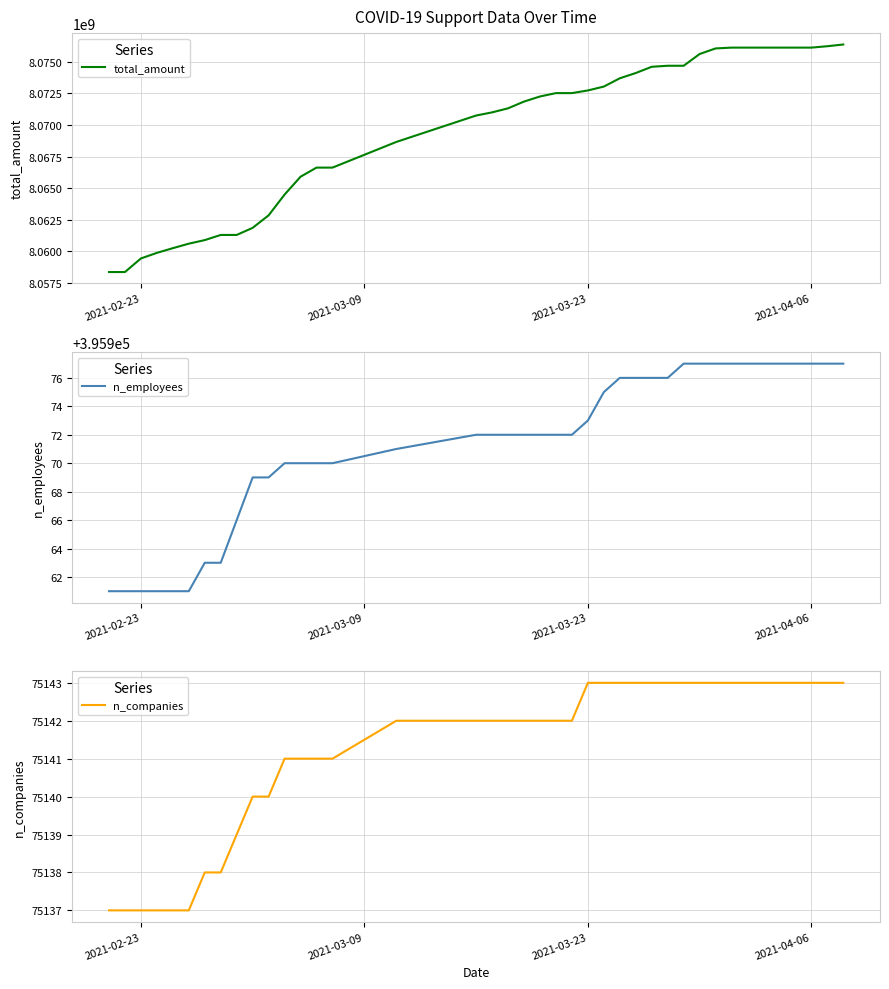

What is the difference between the maximum and minimum values in the n_employees series?

16